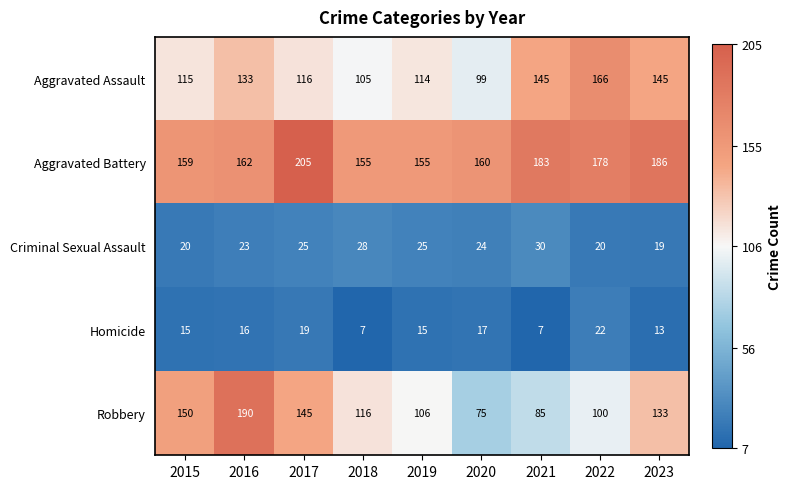

What is the maximum value shown in the chart?

205